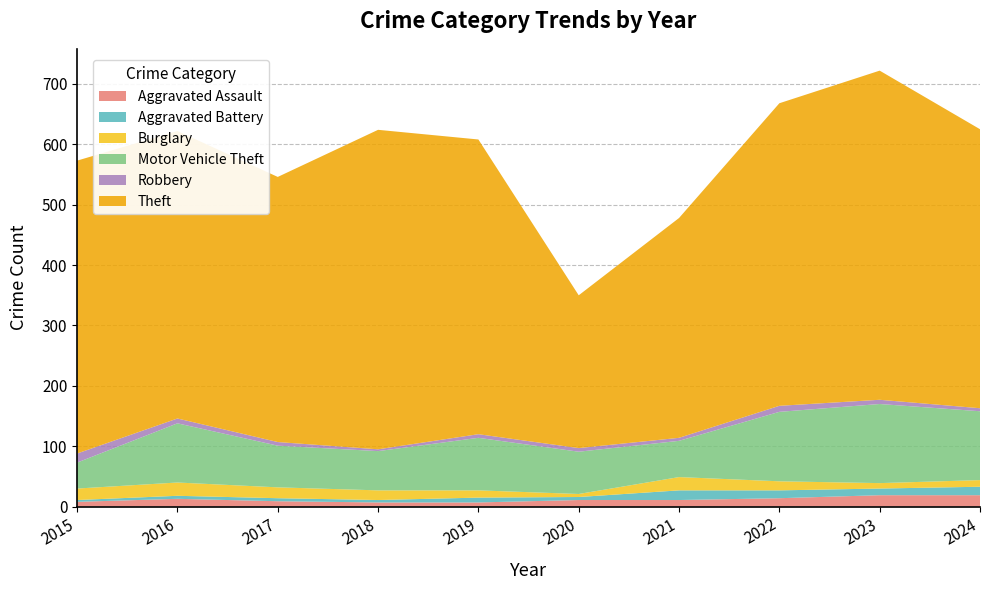

Reading right to left, transcribe all the data shown in this chart.

Aggravated Assault: 19	19	14	11	11	7	7	9	13	8
Aggravated Battery: 14	11	13	16	5	8	4	5	5	3
Burglary: 11	9	15	22	5	12	16	18	22	19
Motor Vehicle Theft: 114	131	115	60	70	87	65	69	98	43
Robbery: 5	7	10	5	6	6	3	6	8	15
Theft: 462	545	501	364	253	488	529	439	476	485